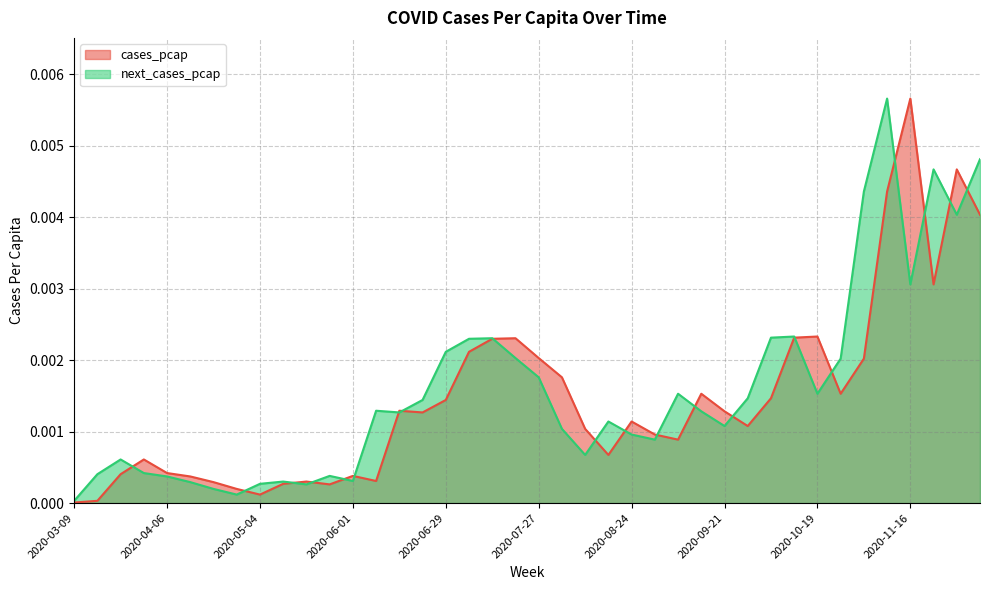

What is the label of the 23rd point from the right?

2020-07-06